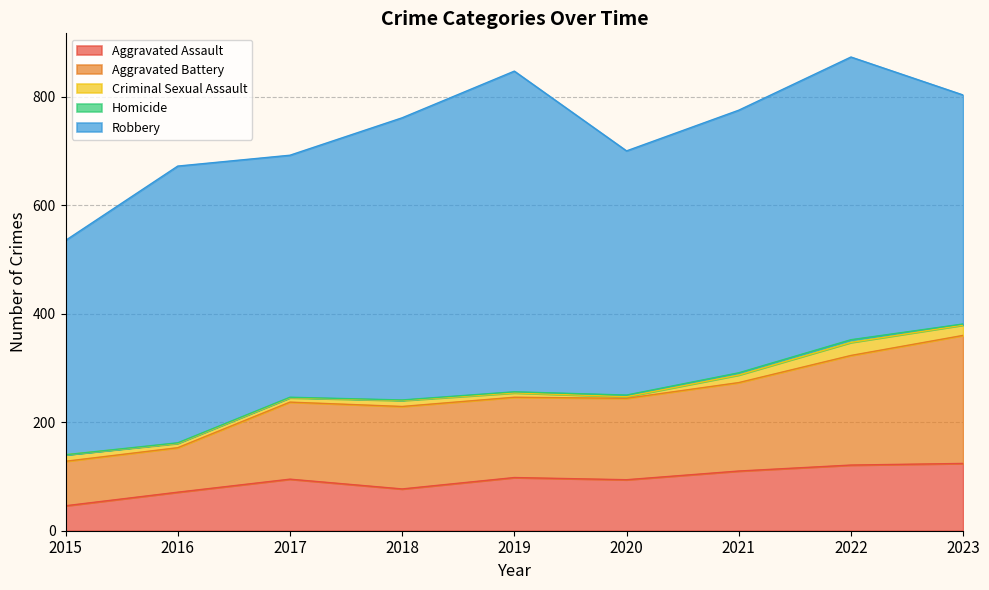

The value of Aggravated Assault at 2016 is 71. True or false?

True